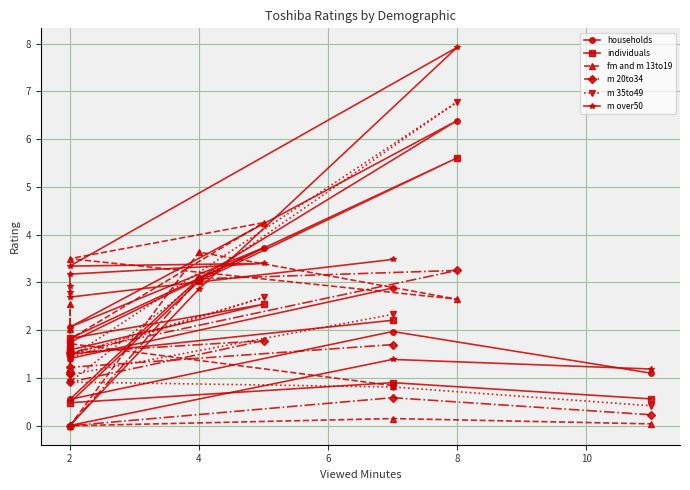

True or false: m 20to34 and fm and m 13to19 cross at least once.

True